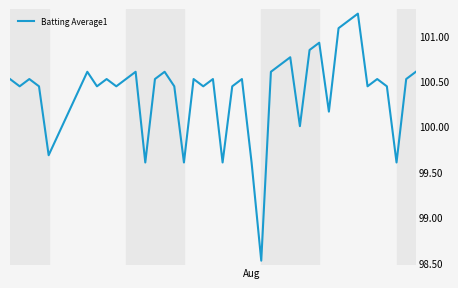

What is the smallest value displayed?

98.5